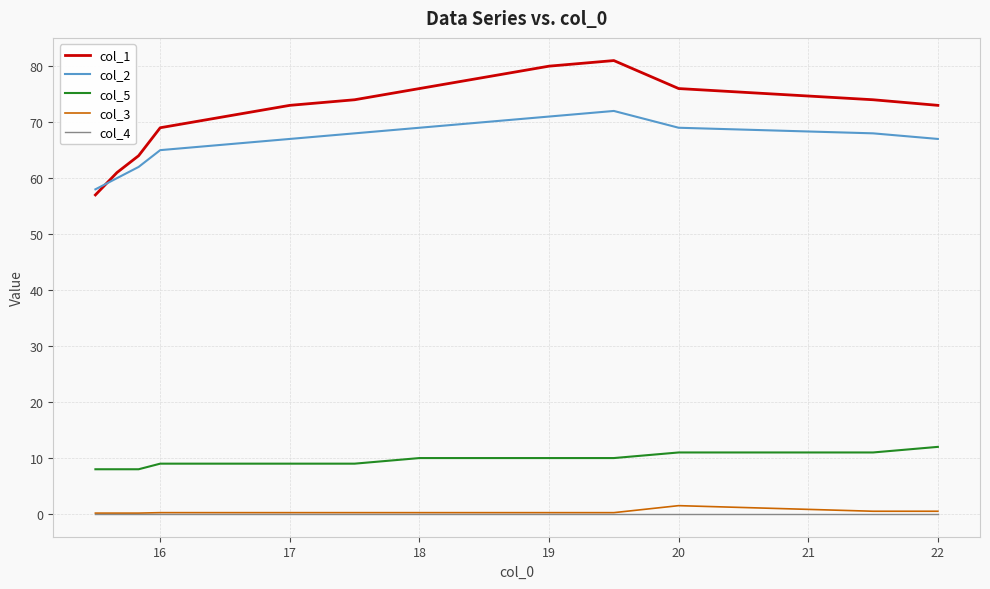

Which series has the widest spread of values?

col_1